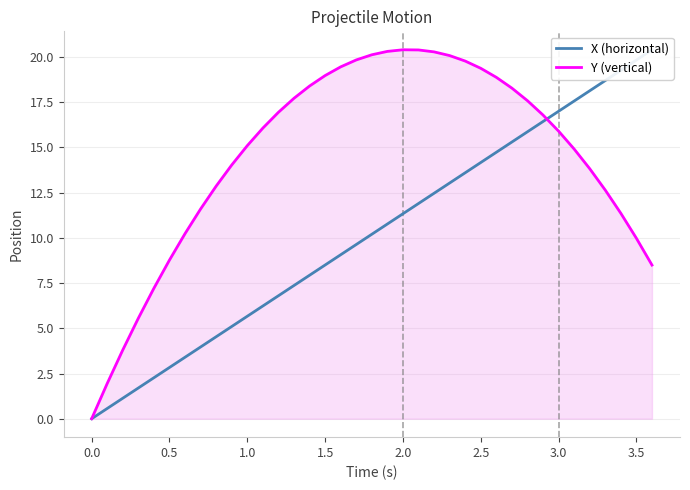

What are all the series names shown in the legend?

X (horizontal), Y (vertical)